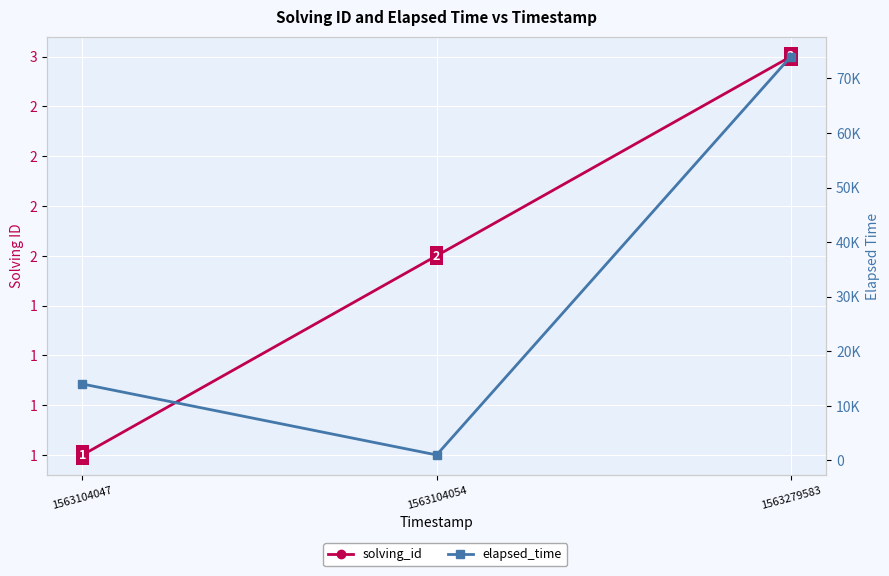

Is it true that elapsed_time equals 19908 at 1563279583?

False